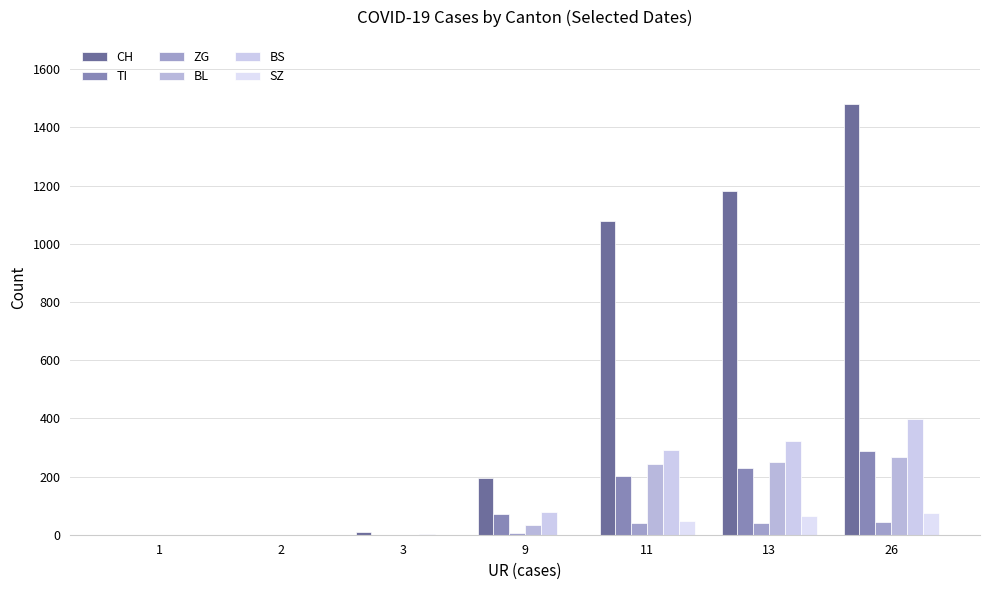

What is the sum of all SZ values?

188